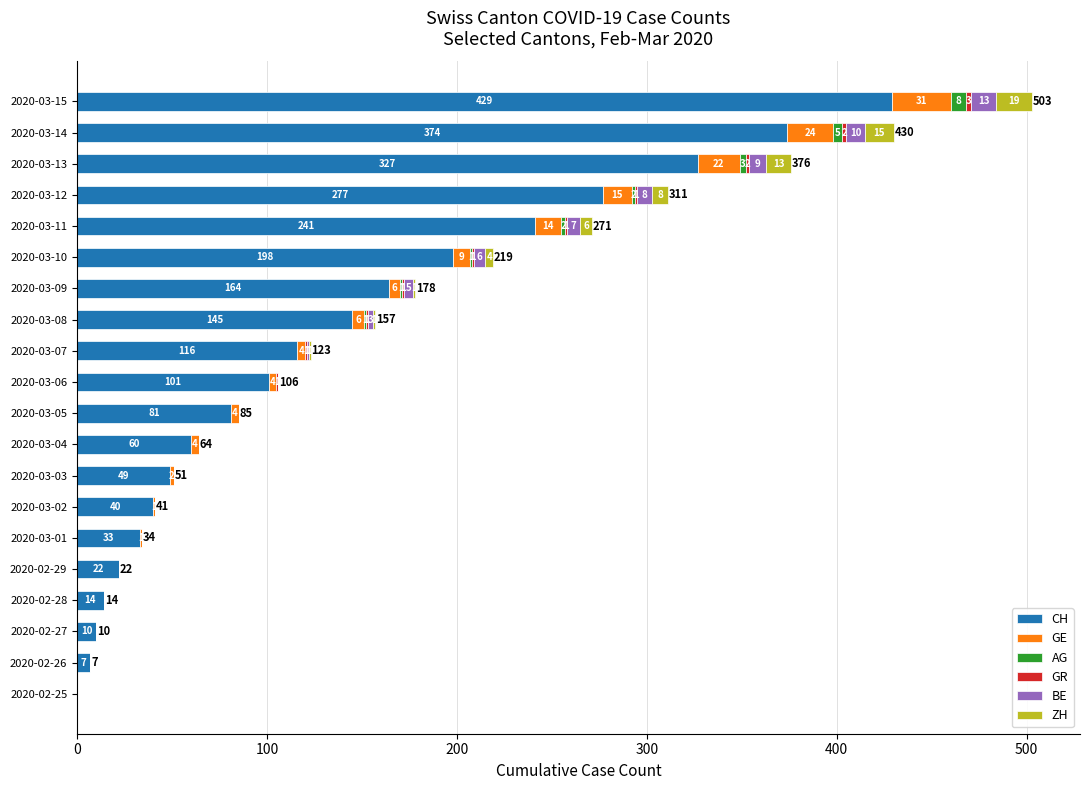

Read the CH value at 2020-03-02, to the nearest 5.

40